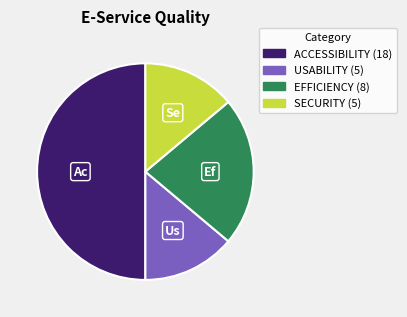

The ACCESSIBILITY slice represents 50% of the pie. True or false?

True